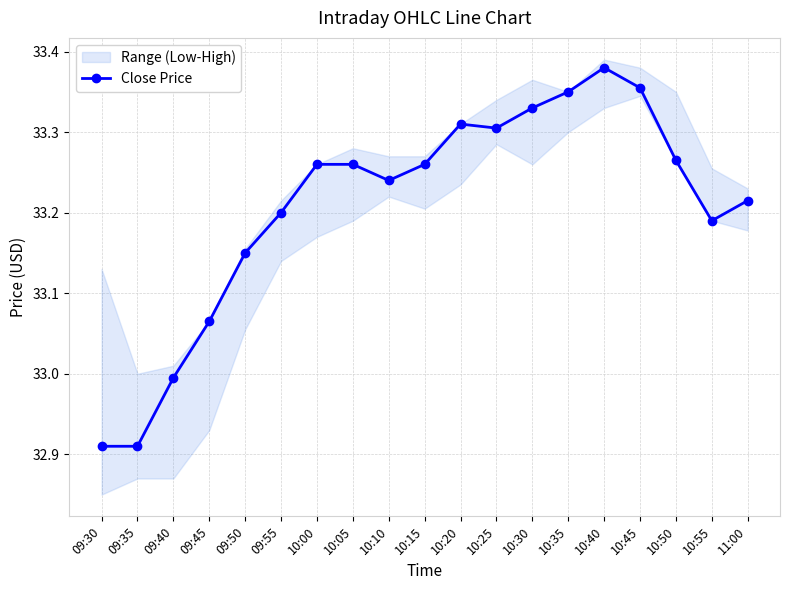

The value at 10:40 is 59.6. True or false?

False